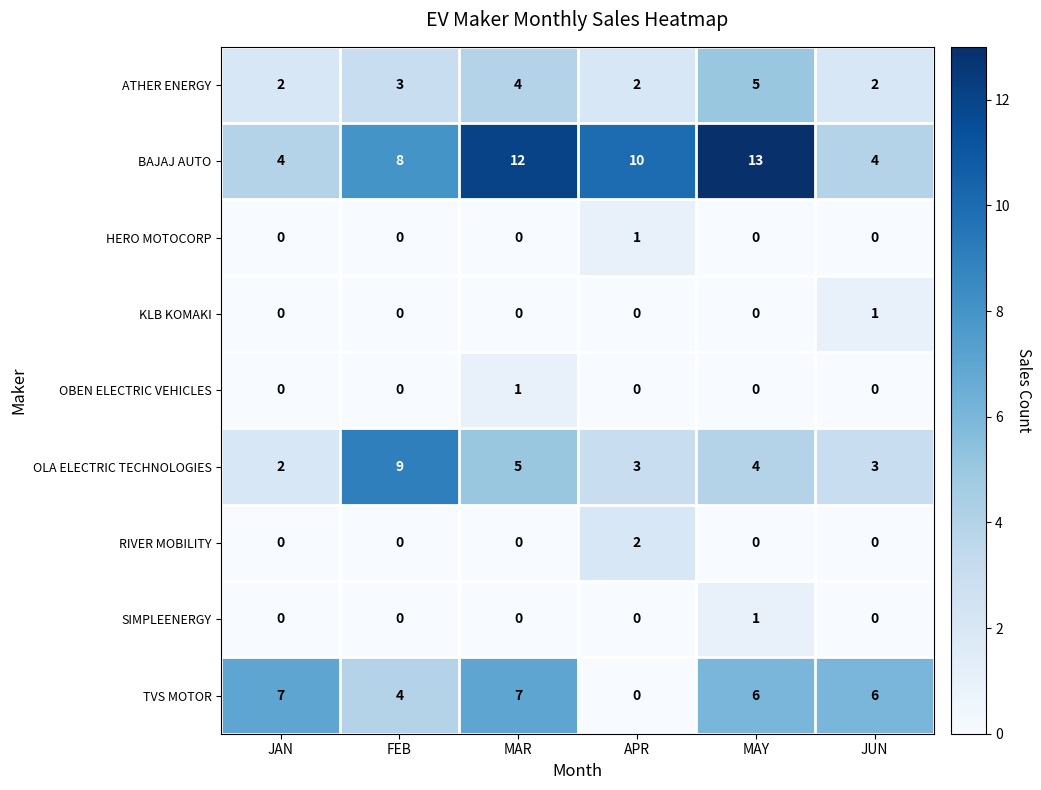

The BAJAJ AUTO series shows 12 at MAR. True or false?

True